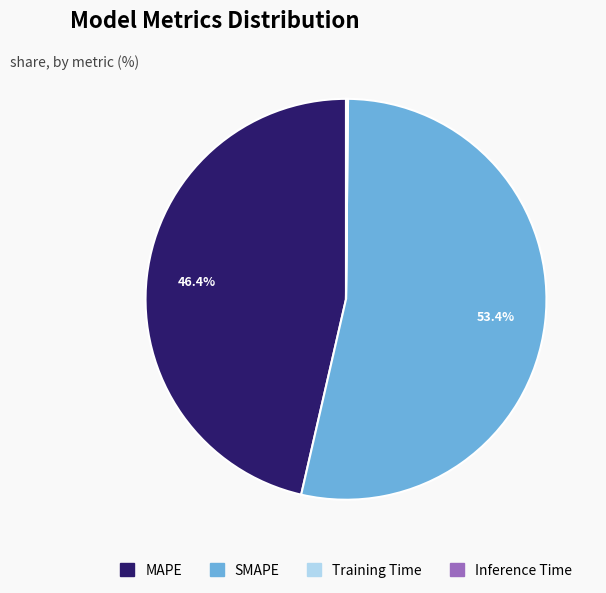

Which category accounts for the majority?

SMAPE